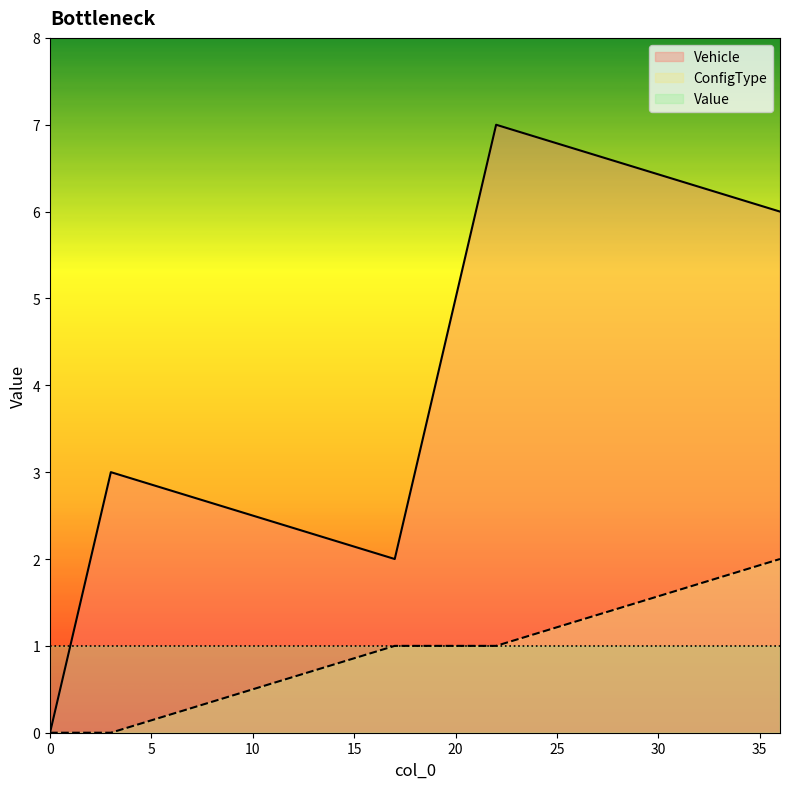

What is the sum of the ConfigType values at 1 and 36?

2